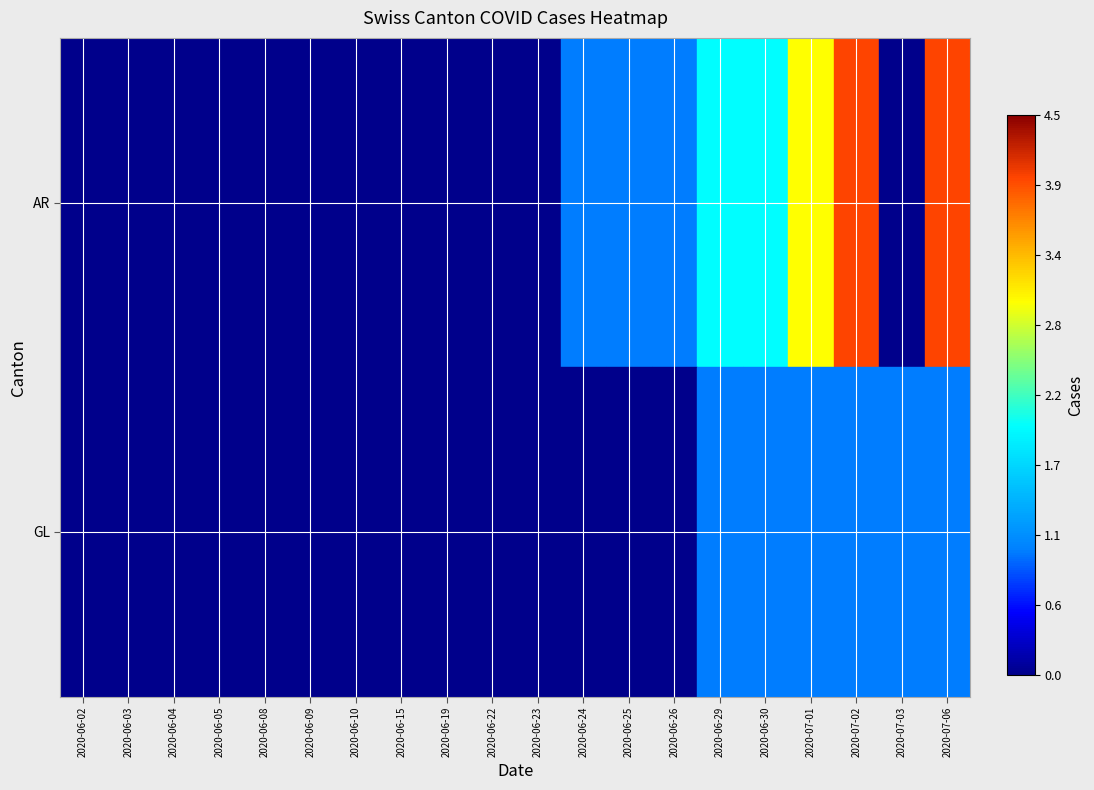

List the series in order of their peak value, highest first.

AR, GL